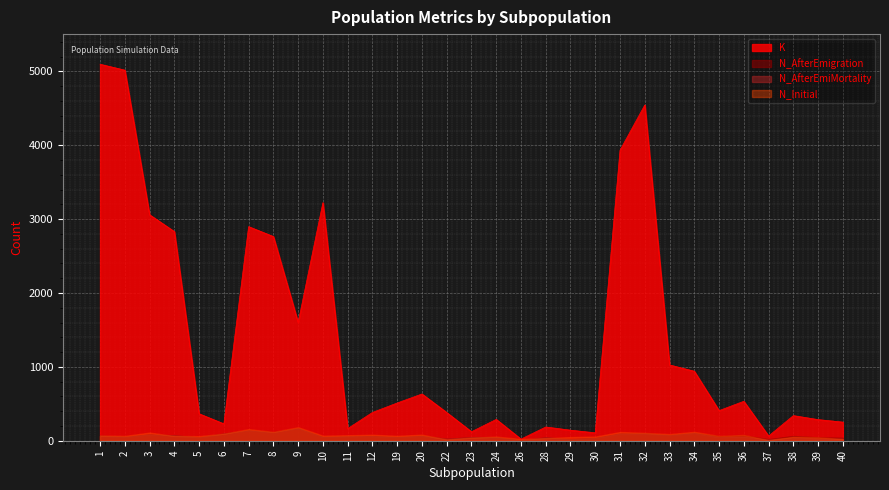

What is the spread (max minus min) of values at 19?

461